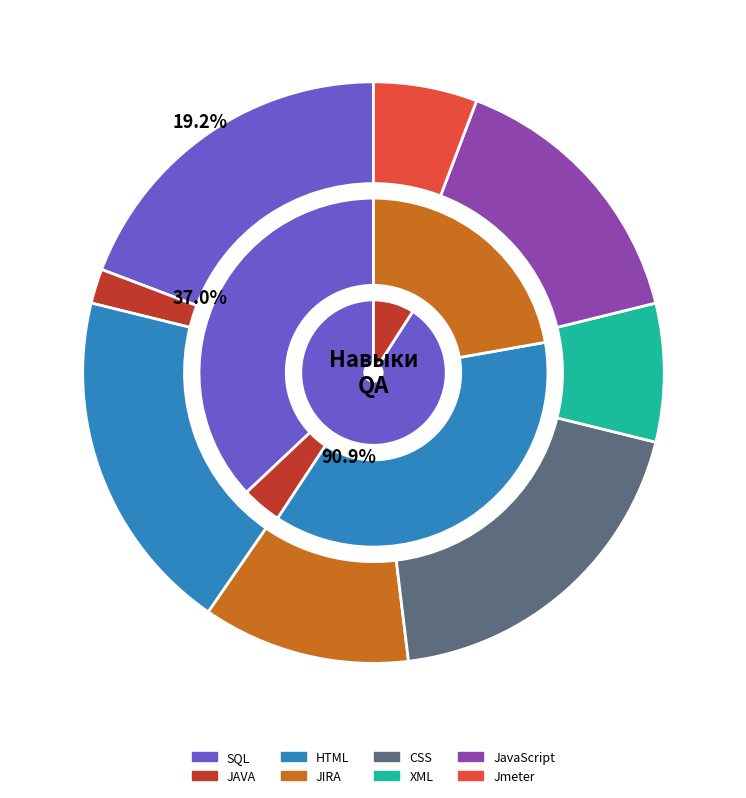

Rank the categories by value from lowest to highest.

JAVA, Jmeter, XML, JIRA, JavaScript, SQL, HTML, CSS